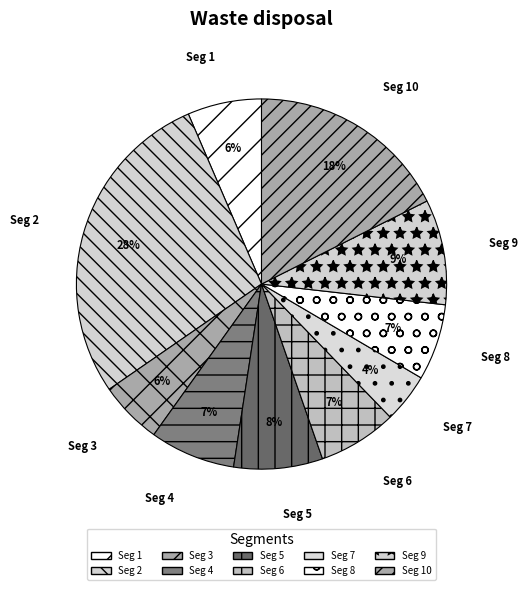

Is it true that Seg 9 is 9% of the pie?

True